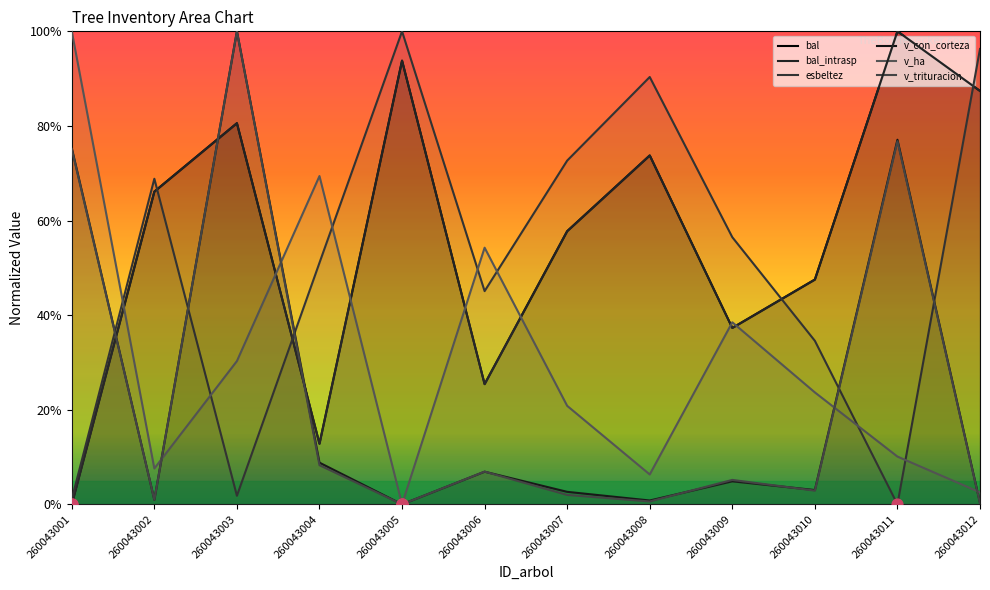

At how many categories does at least one series exceed 0?

12